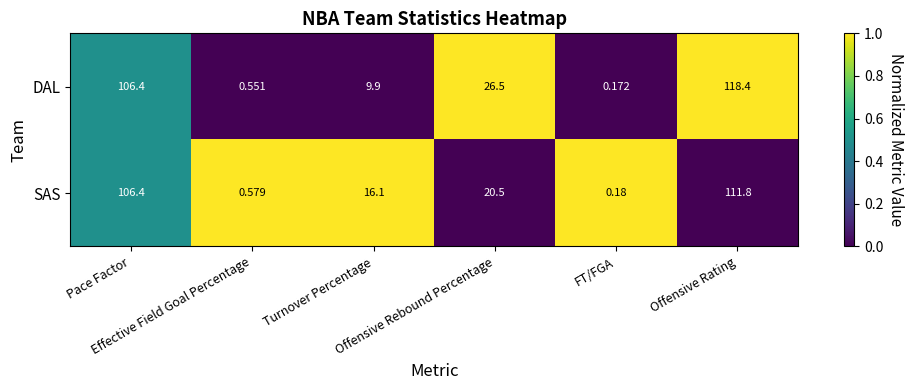

At how many categories does at least one series exceed 0?

6